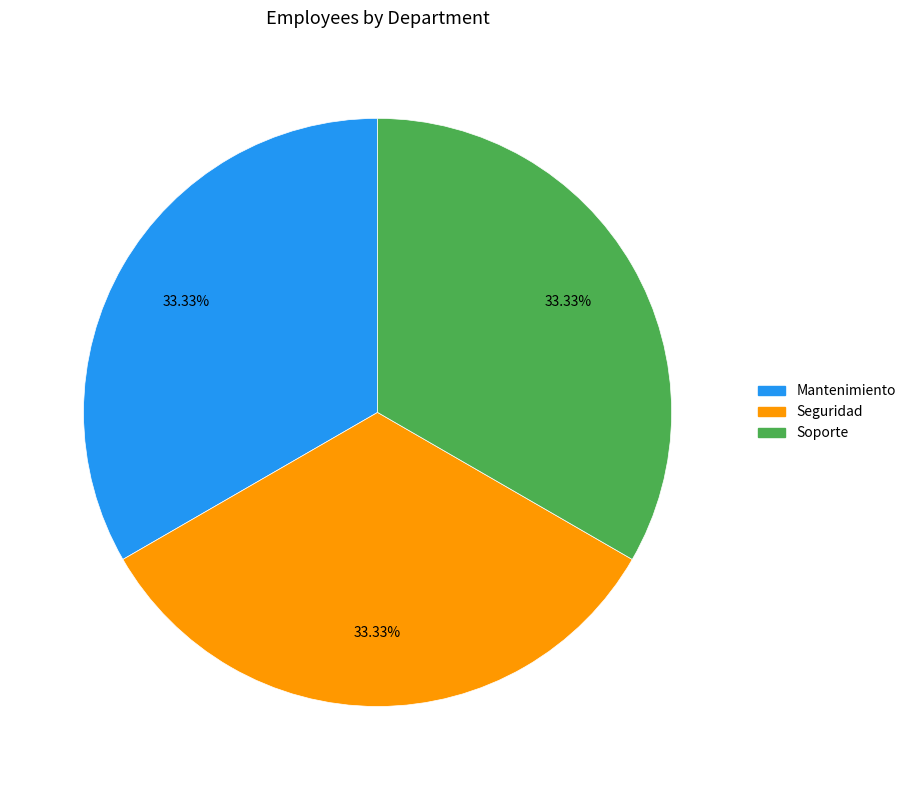

Does Seguridad account for over 50% of the chart?

No